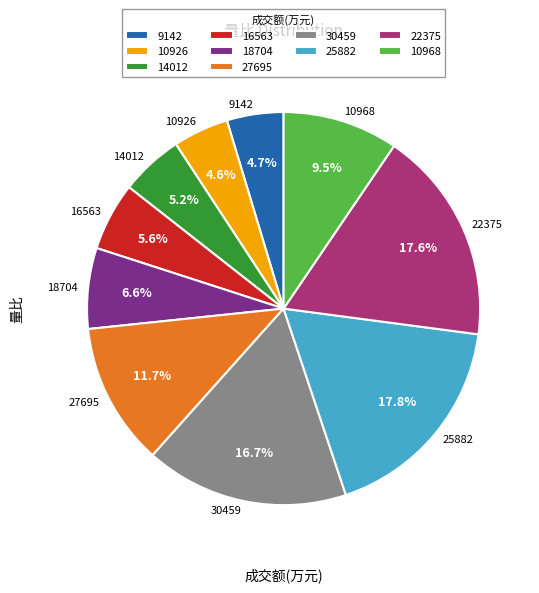

How many slices are in this pie chart?

10